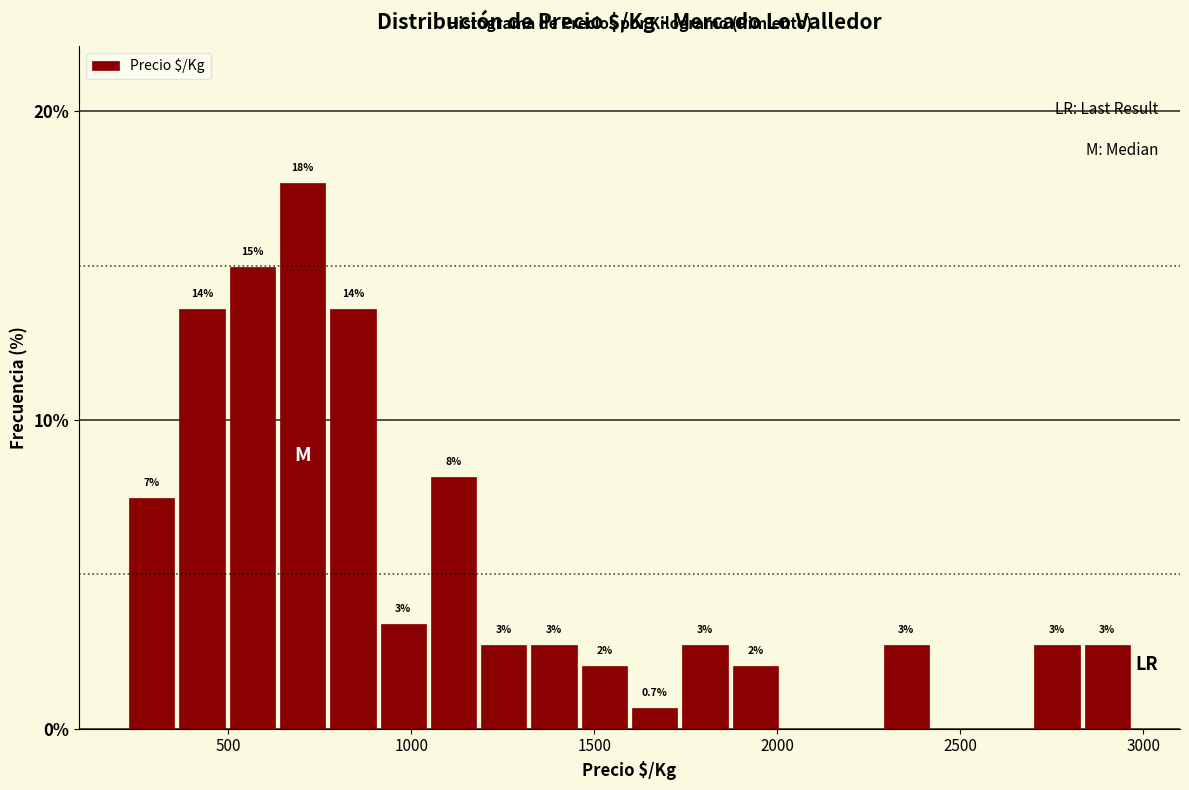

Read against the x-axis, roughly where is the centre of the tallest bar?

700